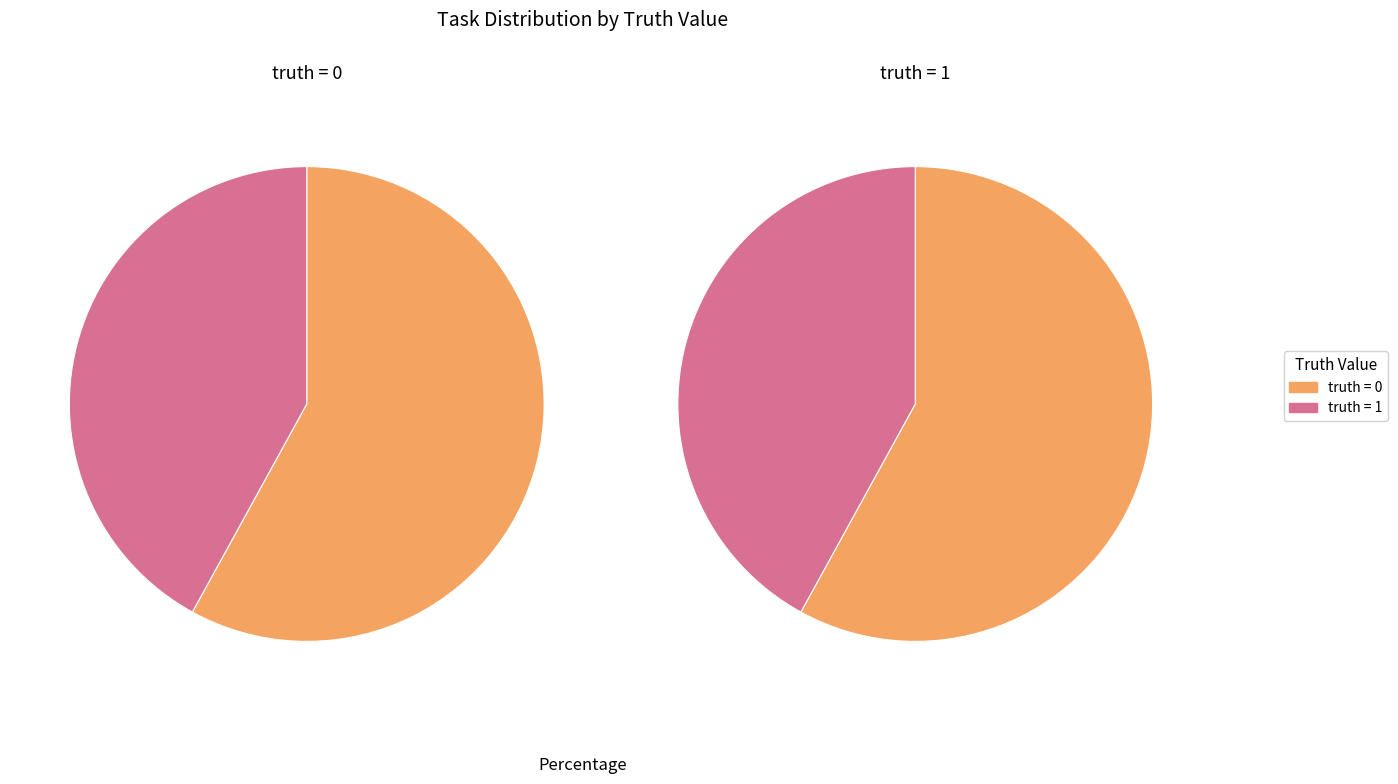

How many segments does this pie chart have?

2